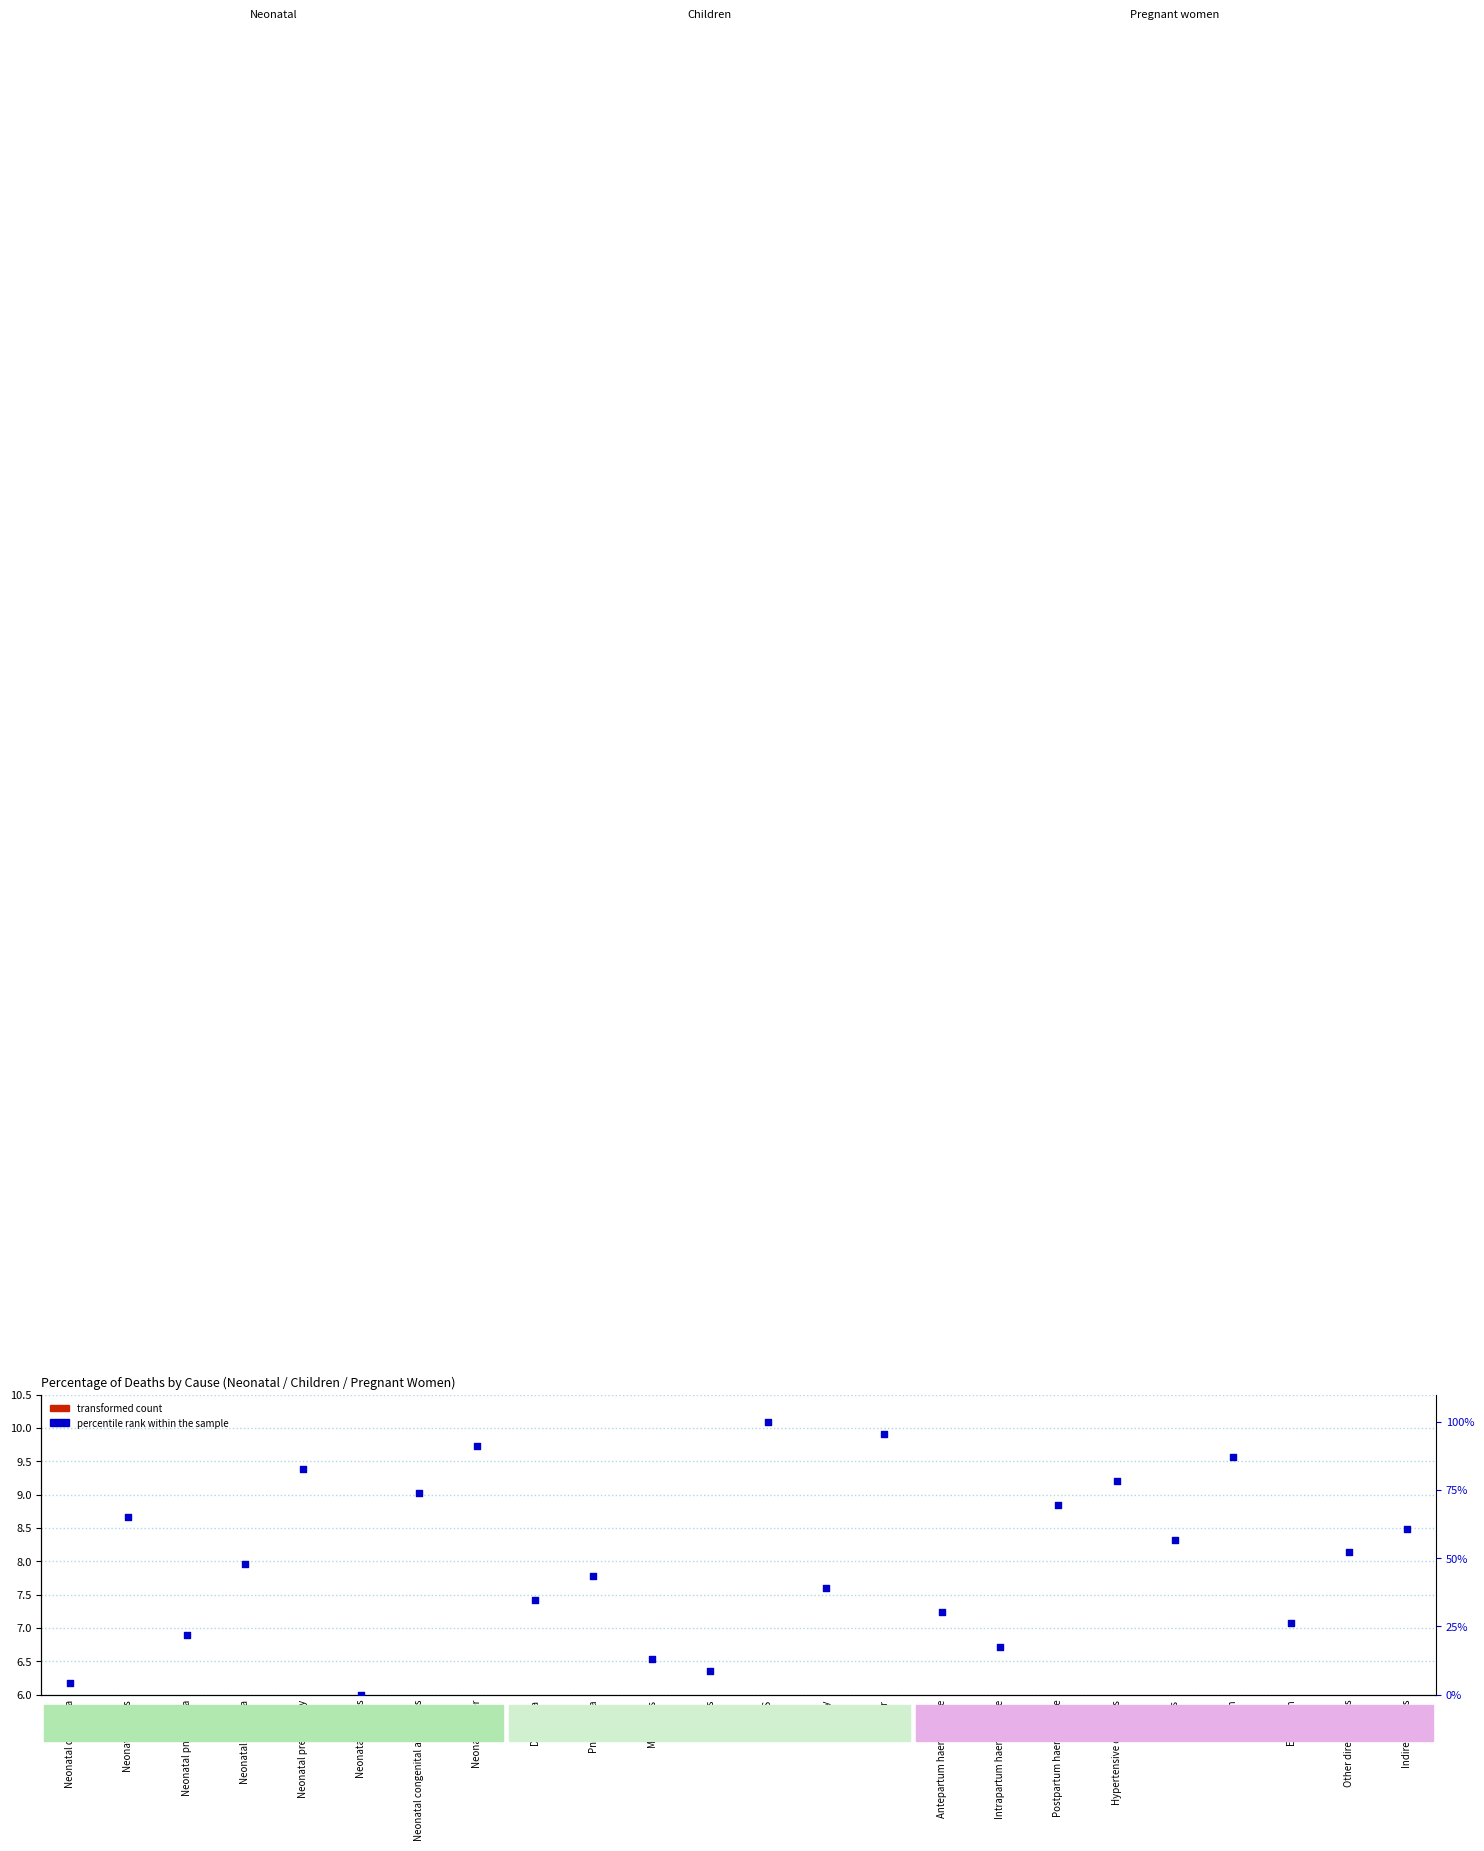

Which series has the largest total across all categories?

percentile rank within the sample